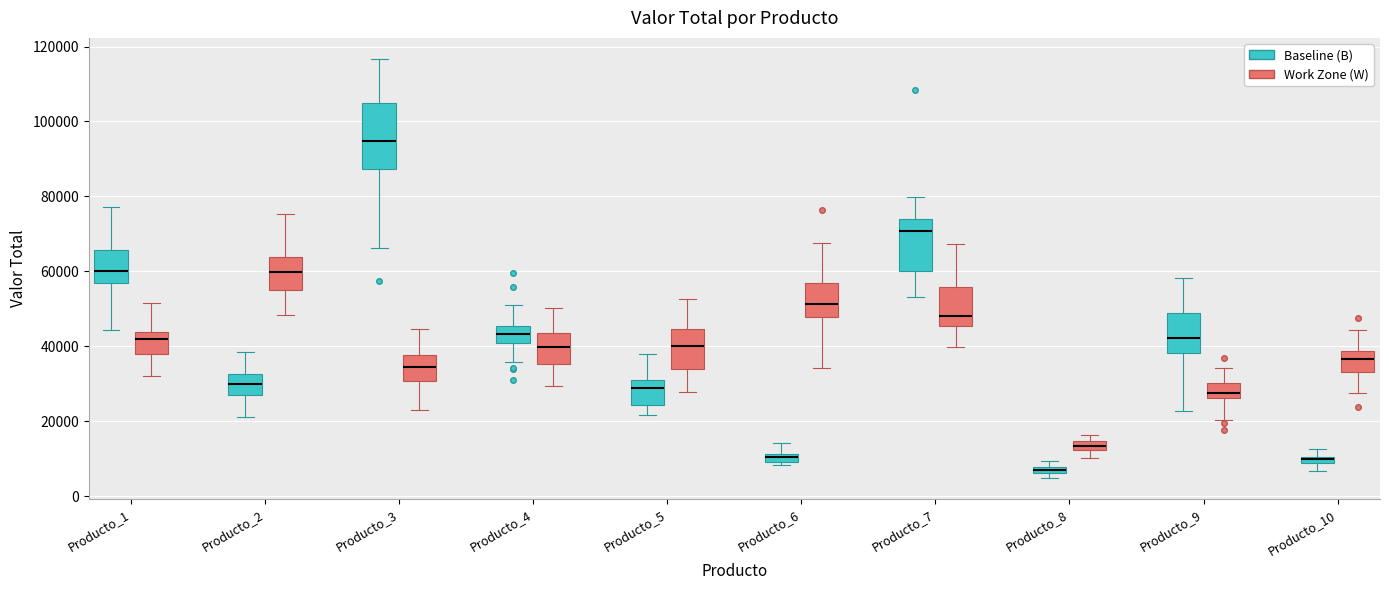

Where is the upper edge of the box for Producto_7 (Work Zone (W)) on the y-axis? The values are not printed on the chart, so give them approximately, as read against the axis.

56000